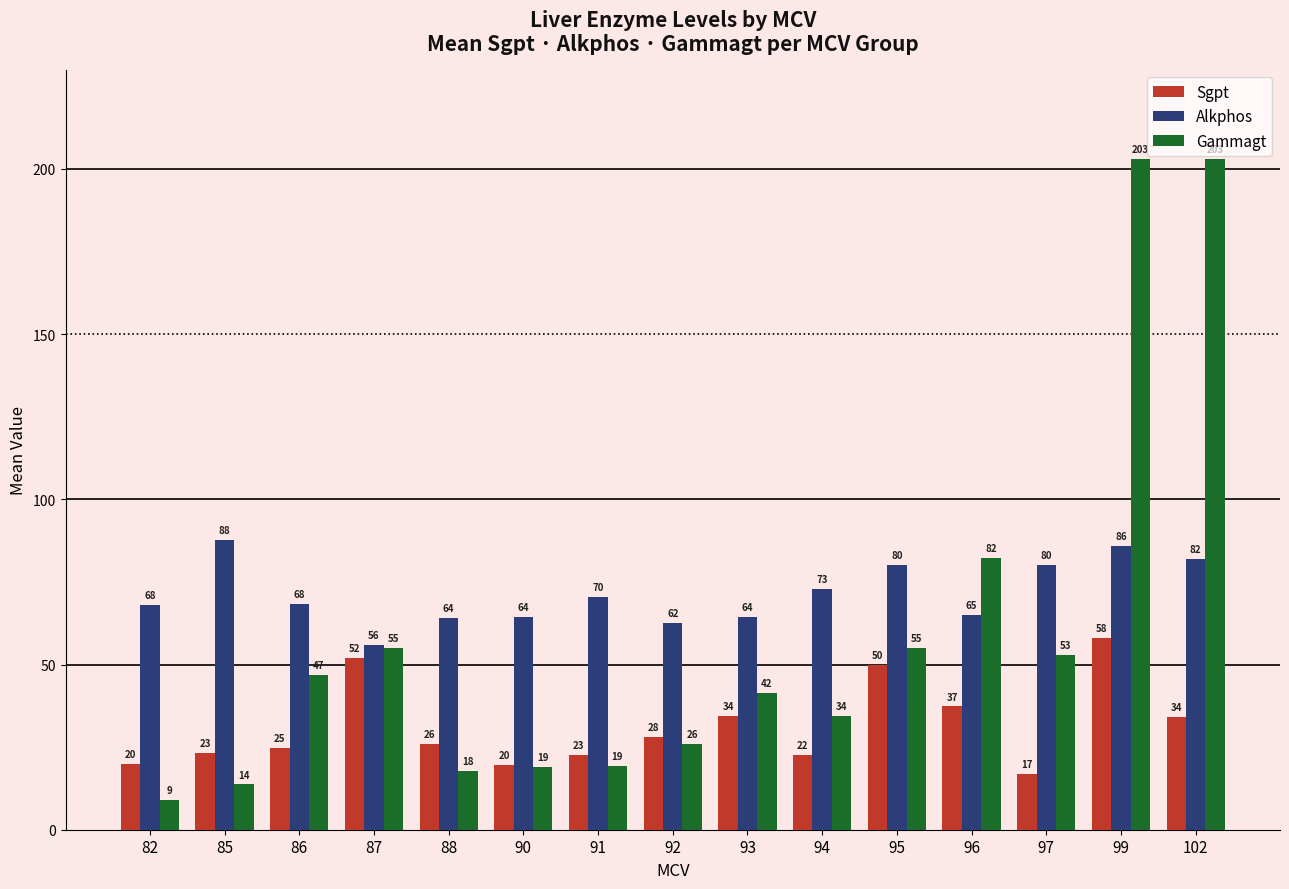

At how many categories does at least one series exceed 71?

7